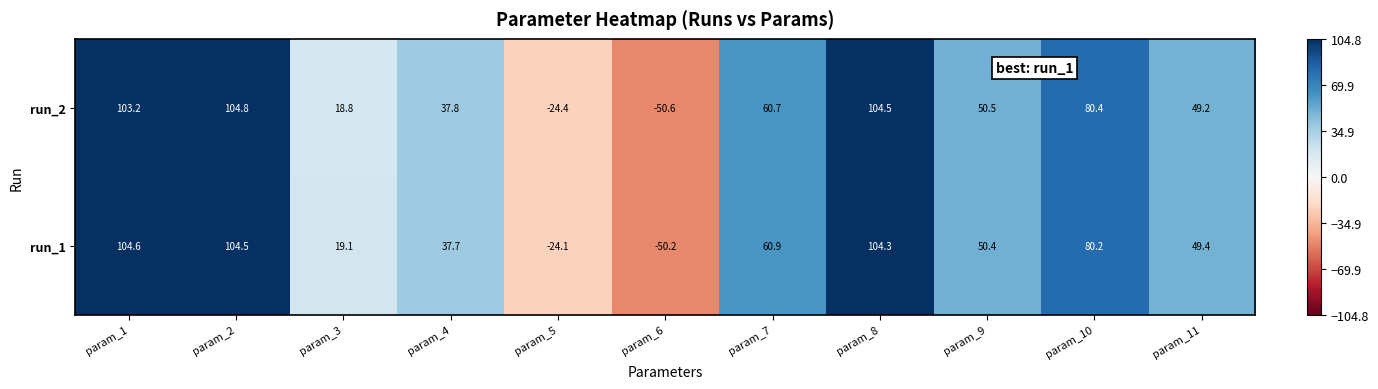

Count the number of categories in the chart.

11